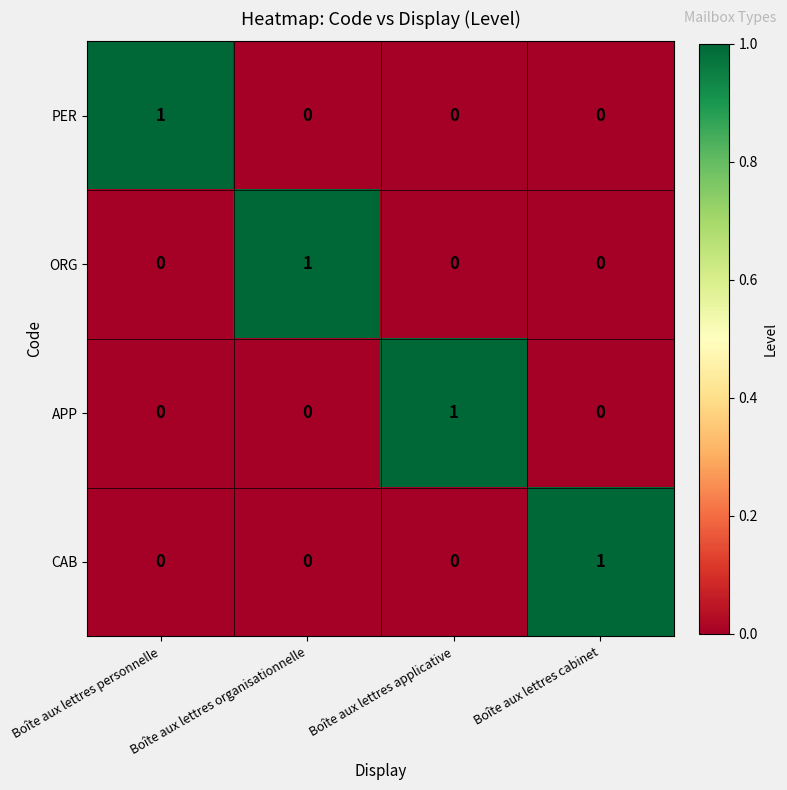

The value of ORG at Boîte aux lettres personnelle is 0. True or false?

True